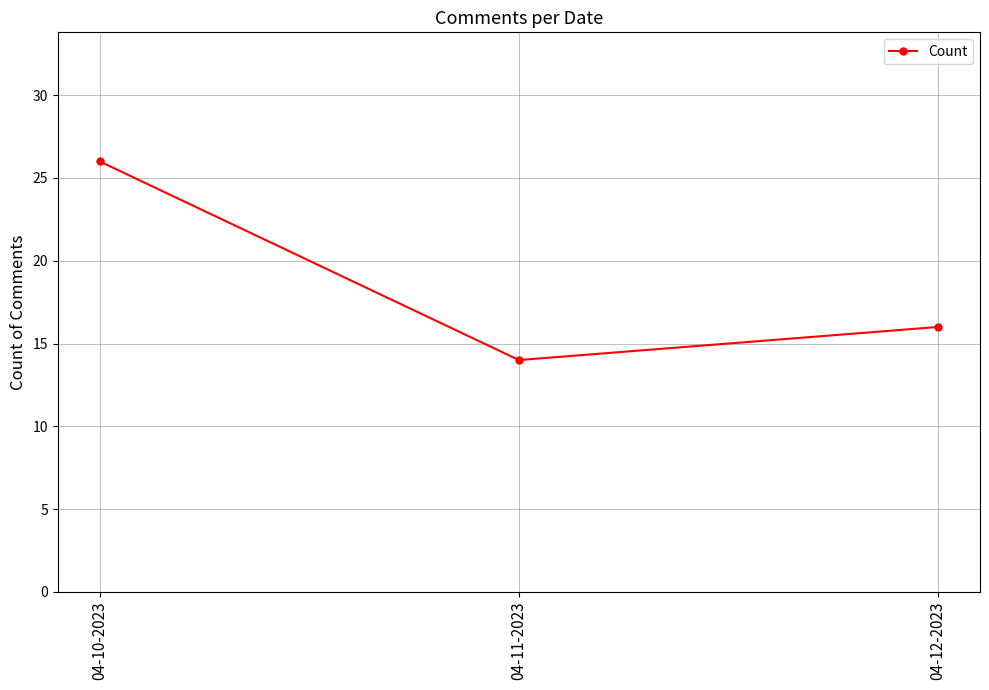

What is the smallest value displayed?

14